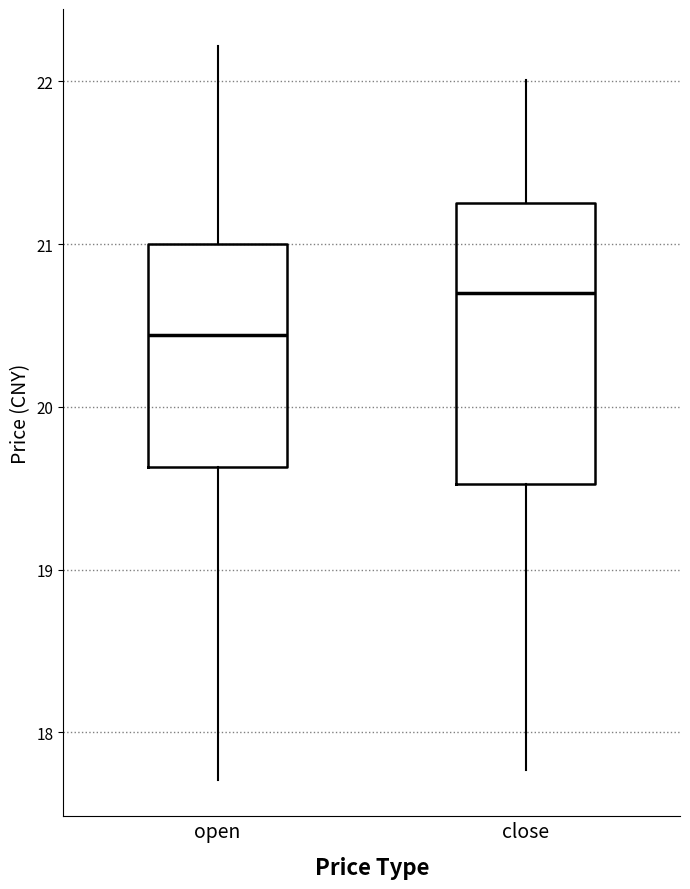

Which box is the tallest, from its lower edge to its upper edge?

close